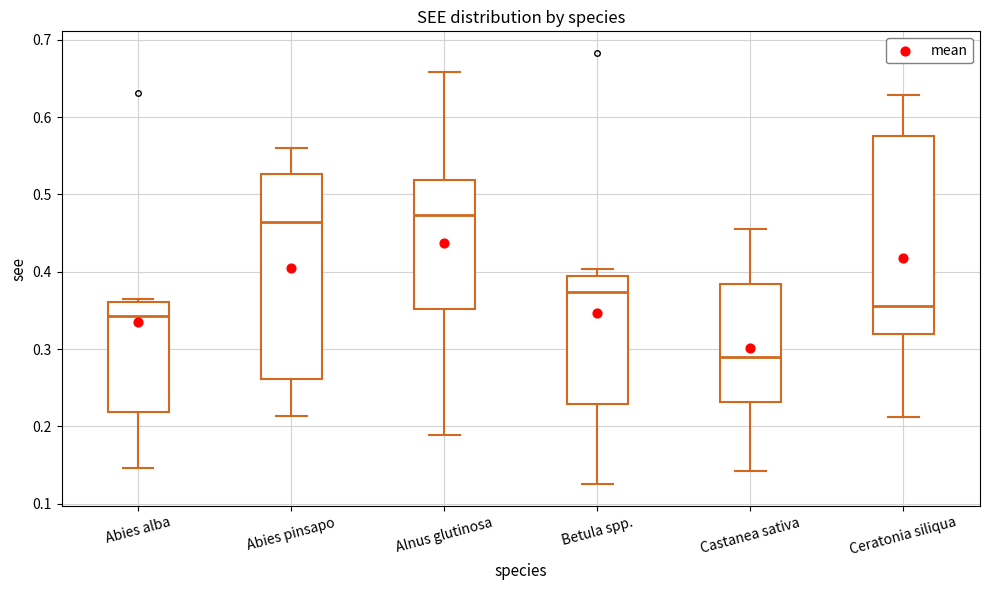

Where is the upper edge of the box for Ceratonia siliqua on the y-axis? The values are not printed on the chart, so give them approximately, as read against the axis.

0.58